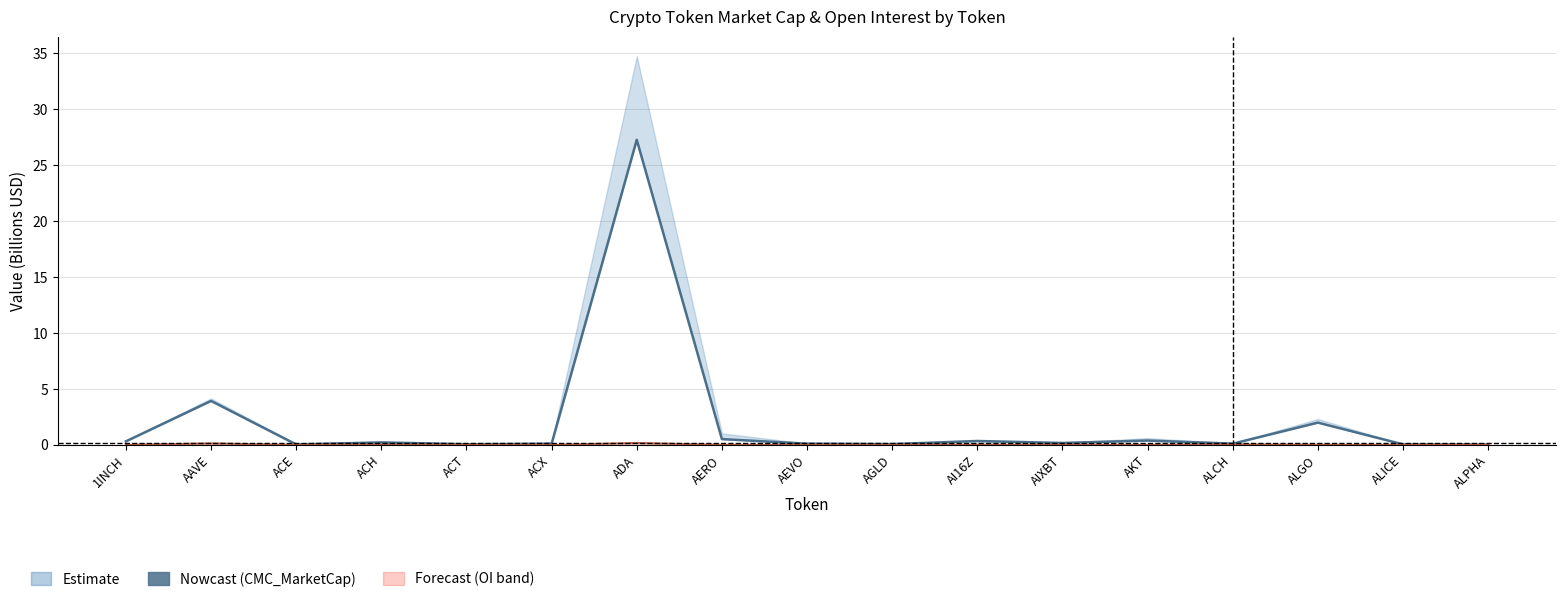

At which category is the sum across all series the highest?

ADA